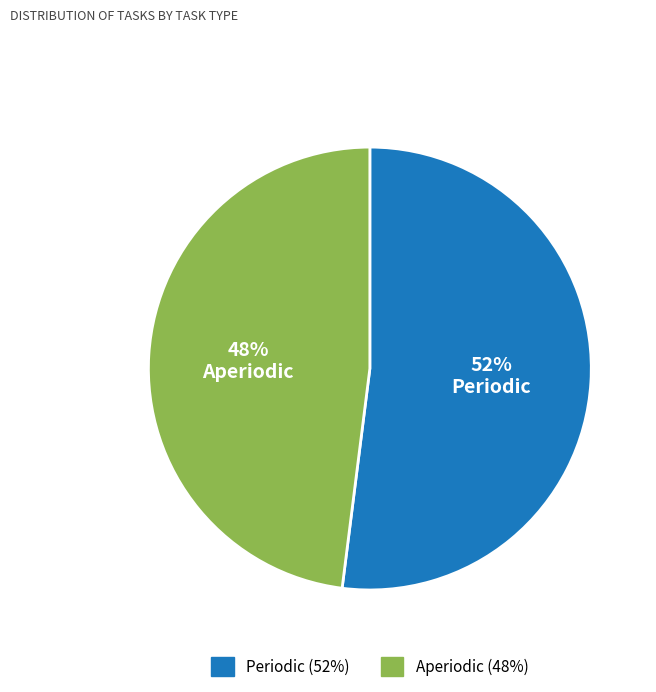

What percentage is the Aperiodic slice, to the nearest percent?

48%